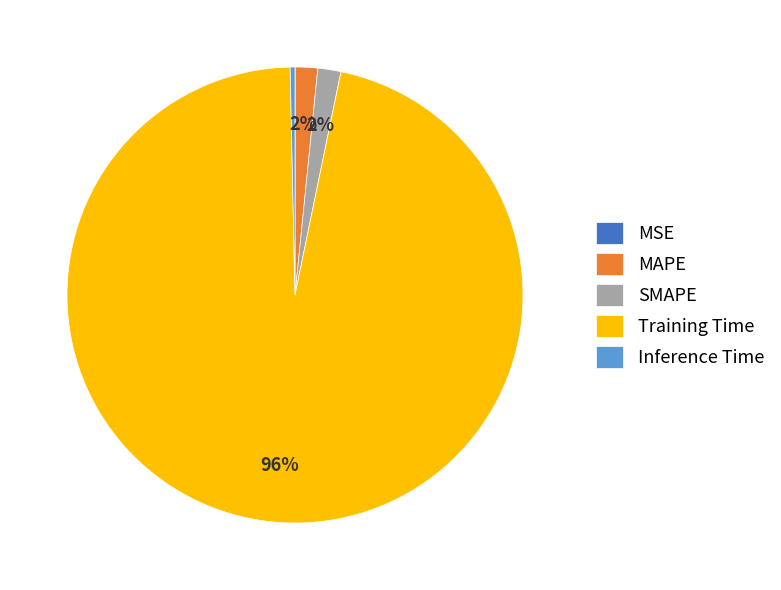

To the nearest percent, what portion does SMAPE represent?

2%